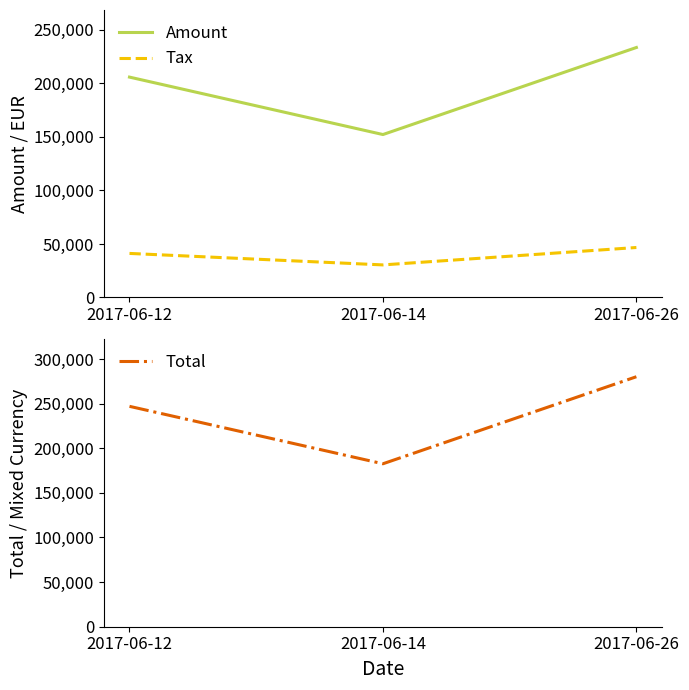

What are all the series names shown in the legend?

Amount, Tax, Total